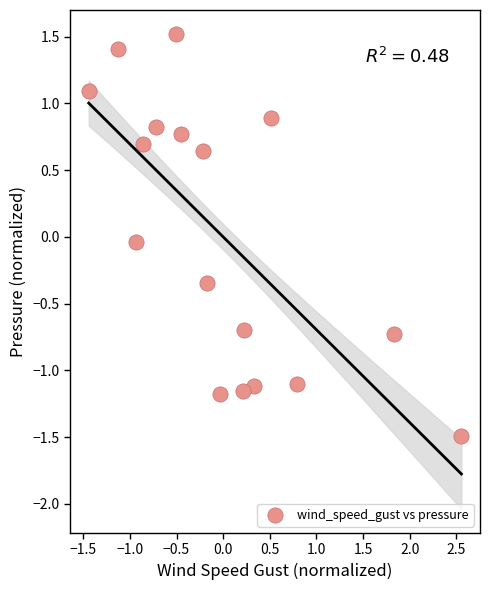

What is the range of X values (max minus min)?

4.0